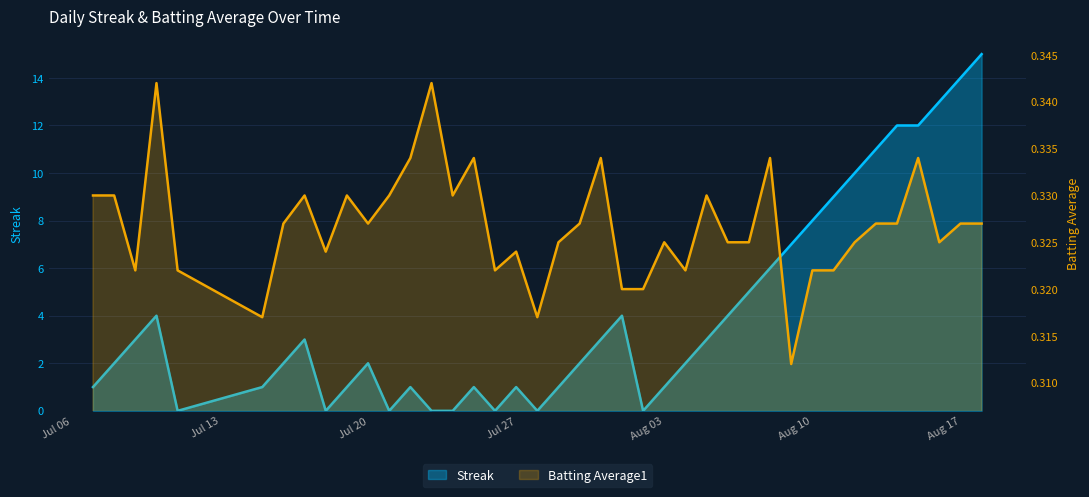

How many interior local valleys does the Streak series have?

6